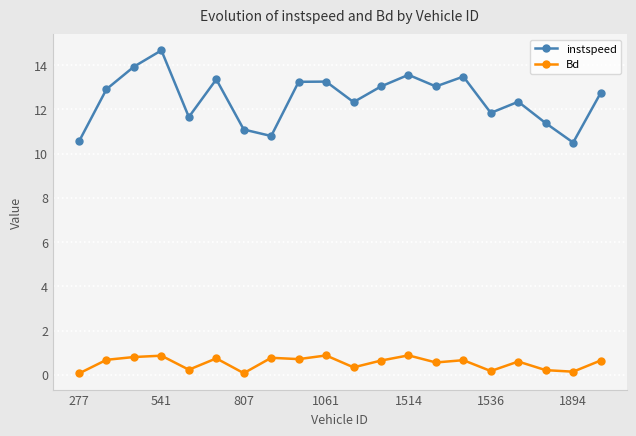

What is the average value of the Bd series?

0.5